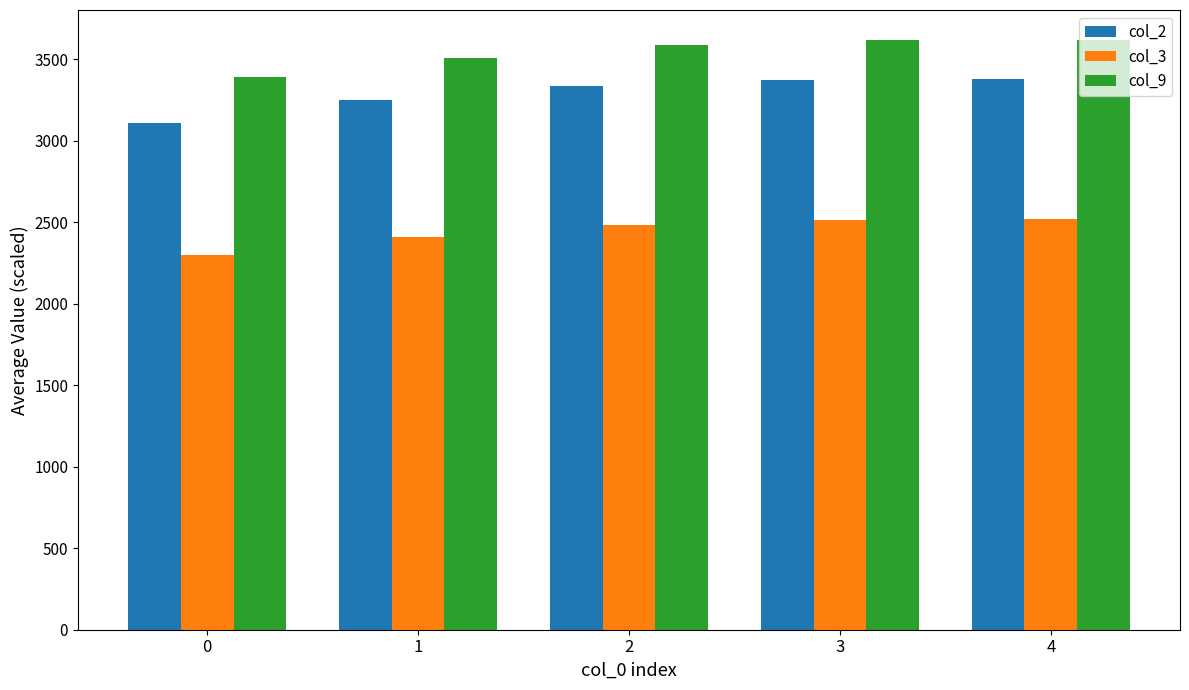

What is the average value of the col_3 series?

2446.1